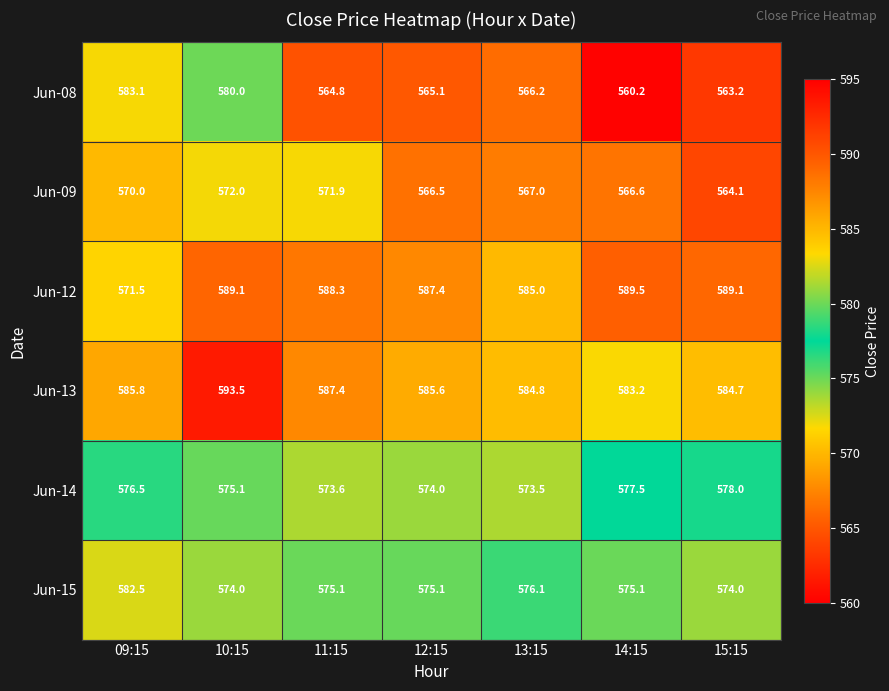

Where does the Jun-08 series first go above 565?

09:15